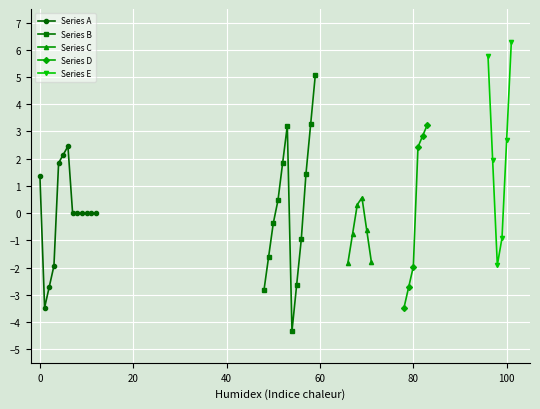

What is the lowest value of the Series A series?

-3.5